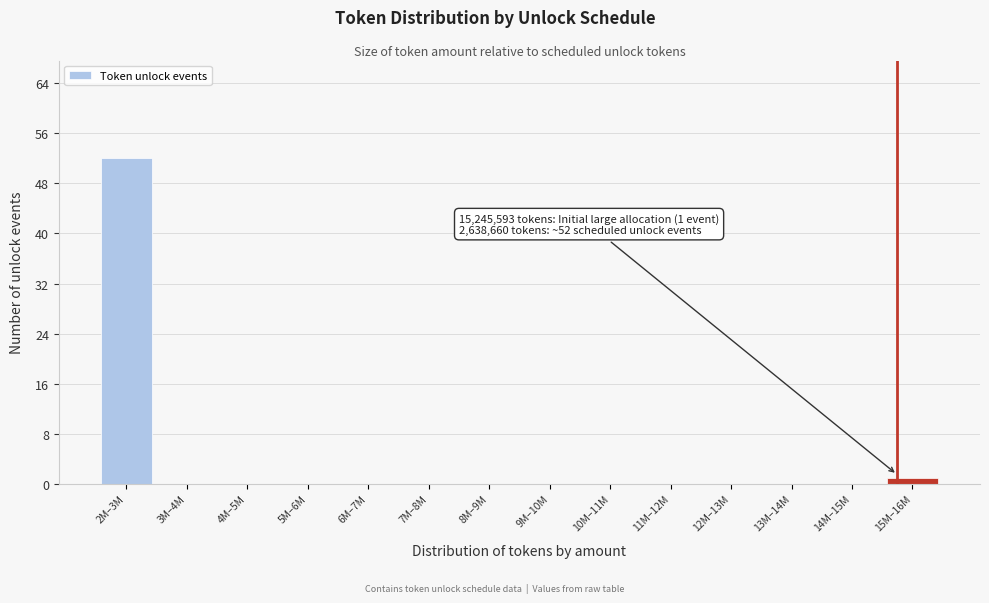

Reading right to left, extract all data points from this chart.

15M–16M=1	14M–15M=0	13M–14M=0	12M–13M=0	11M–12M=0	10M–11M=0	9M–10M=0	8M–9M=0	7M–8M=0	6M–7M=0	5M–6M=0	4M–5M=0	3M–4M=0	2M–3M=52